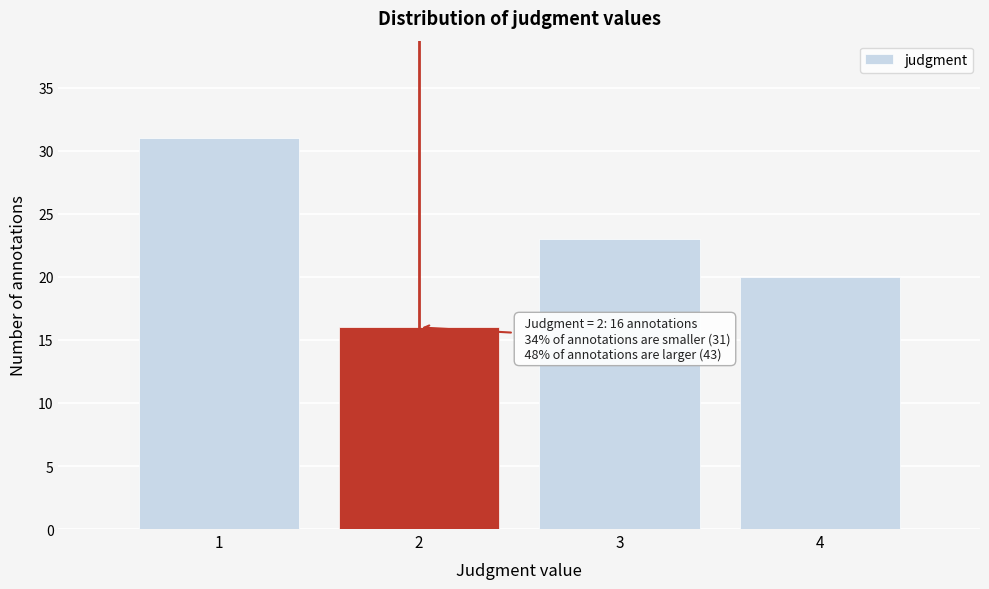

Reading right to left, what are all the values shown in this chart?

4=20	3=23	2=16	1=31